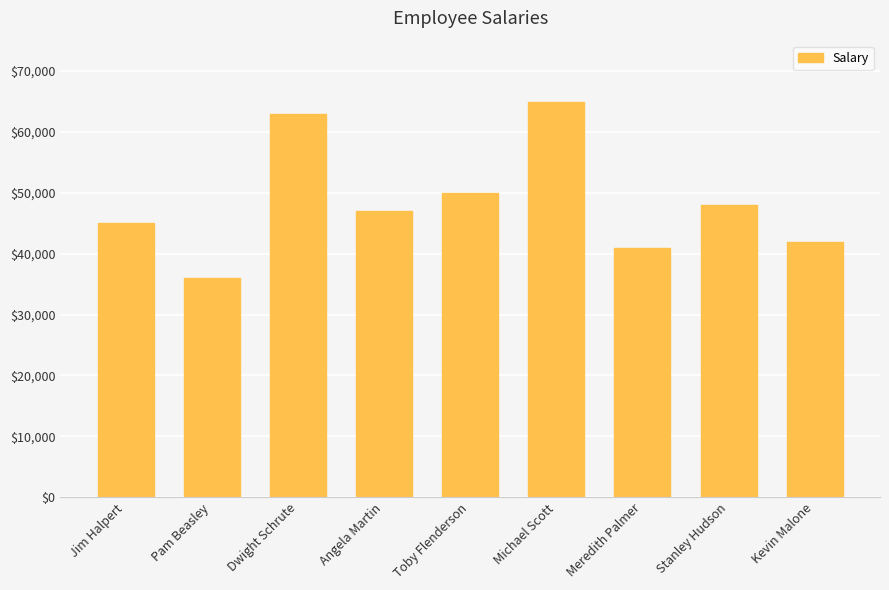

The chart shows a value of 70321 at Angela Martin. True or false?

False